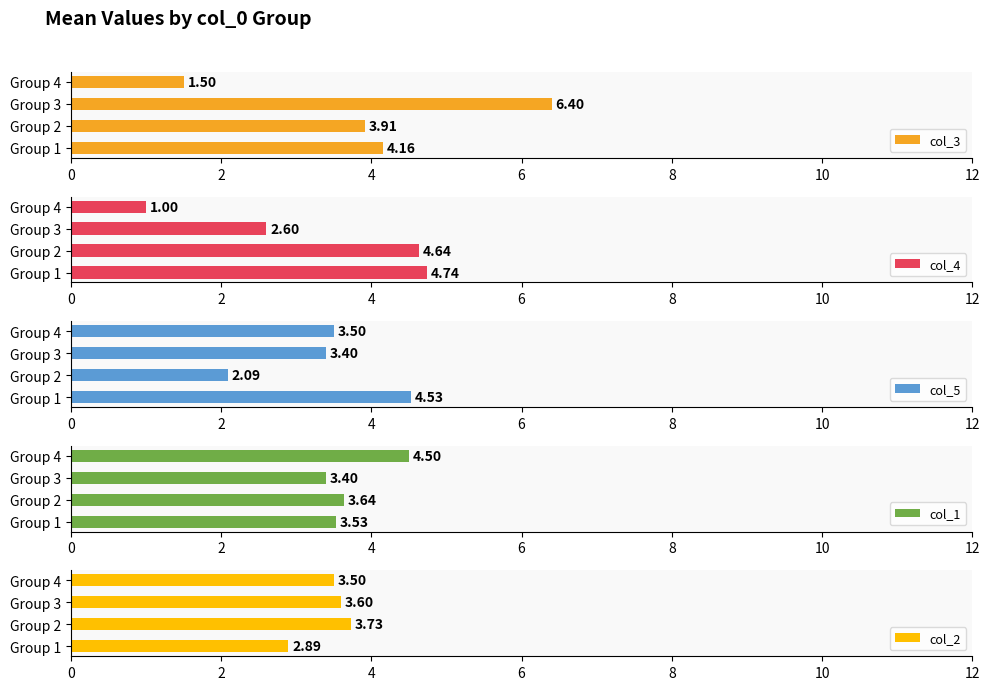

True or false: col_3 has a value of 1.5 at 6.

True